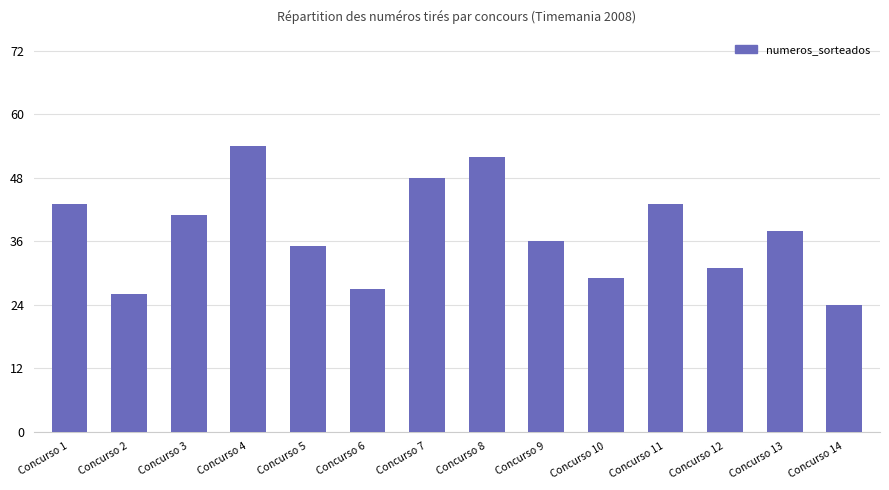

What is the difference between the maximum and minimum values?

30